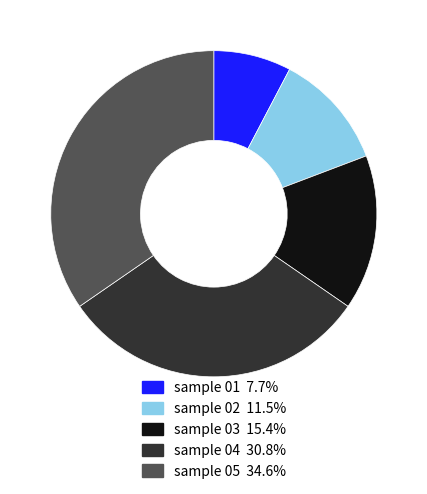

Does any single category account for the majority?

No